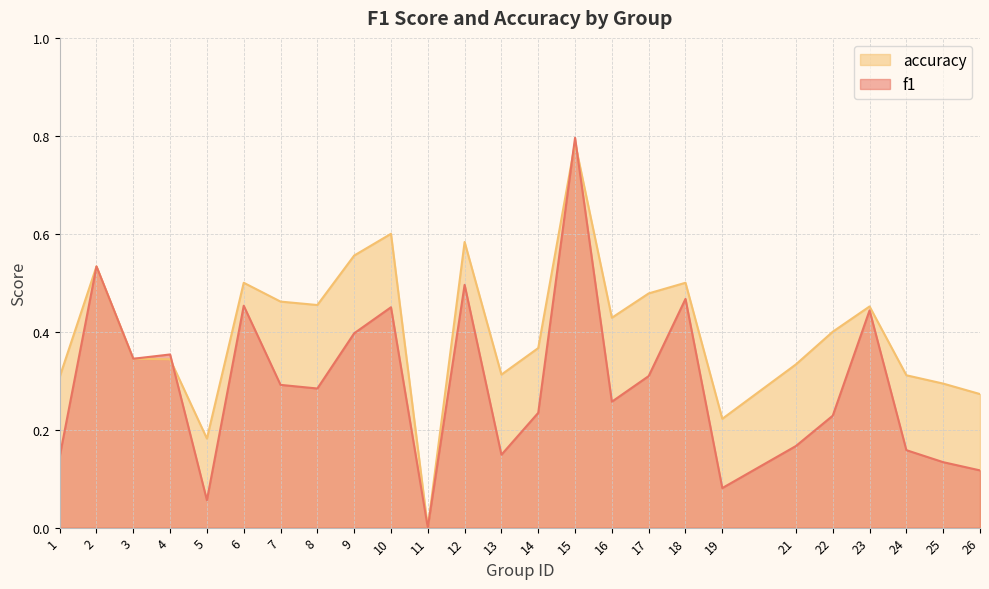

What is the value of the f1 point at the 14th from the left?

0.2